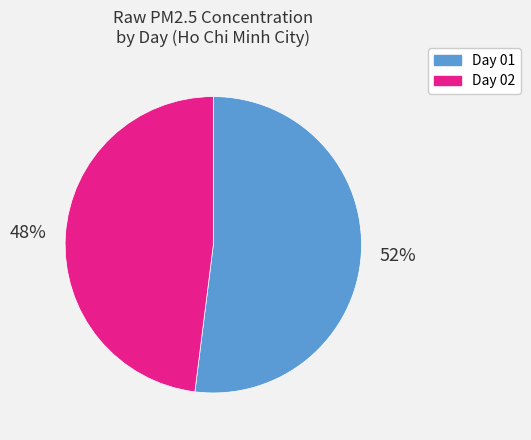

To the nearest percent, what is the difference between the largest and smallest slice percentages?

4%